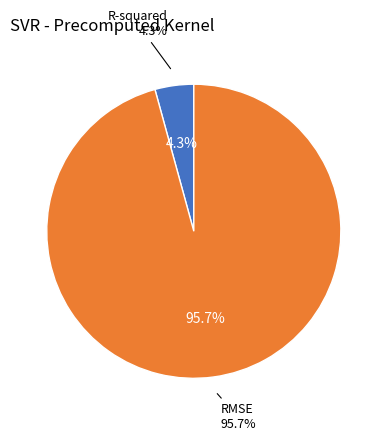

To the nearest percent, what portion does R-squared represent?

4%